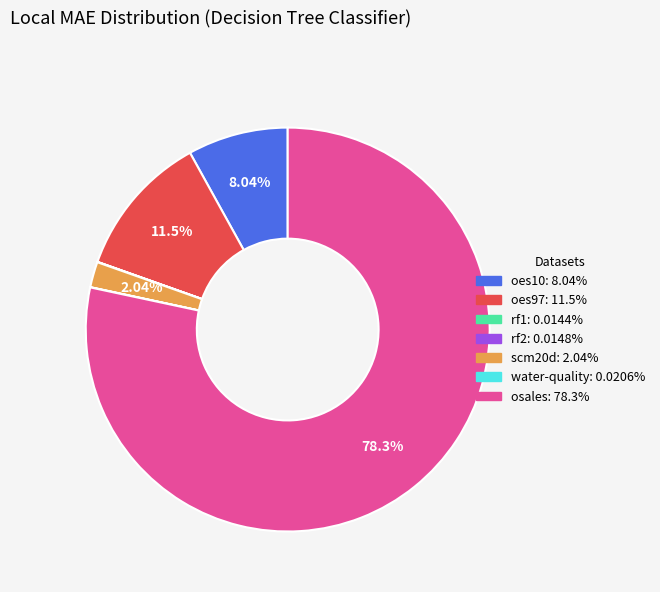

Is it true that osales is 68% of the pie?

False